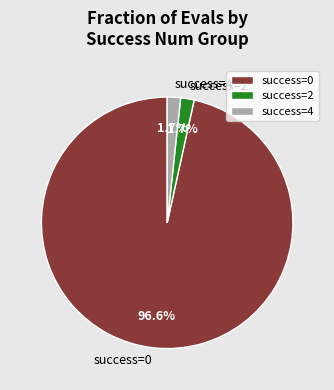

Count the number of slices in the pie.

3